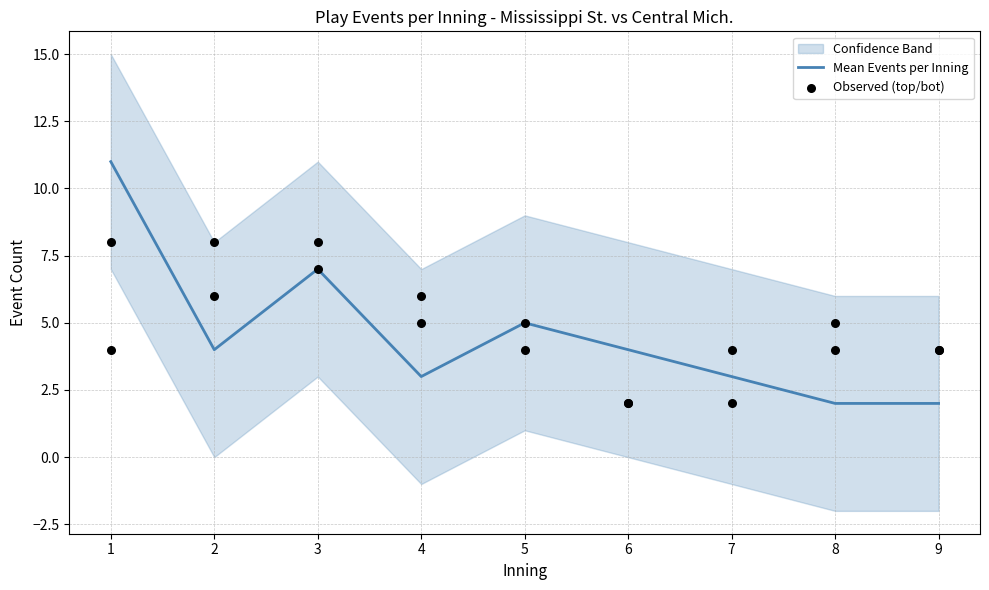

True or false: Mean Events per Inning has a value of 1 at 6.

False